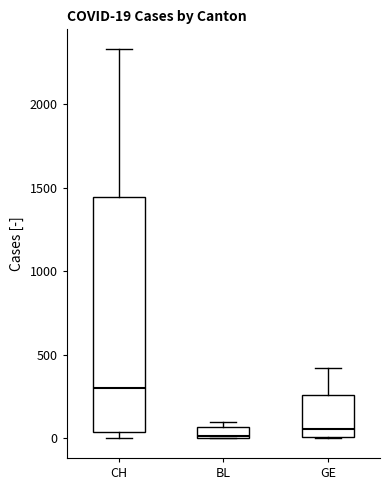

Comparing the boxes themselves (not the whiskers), which one is the tallest?

CH